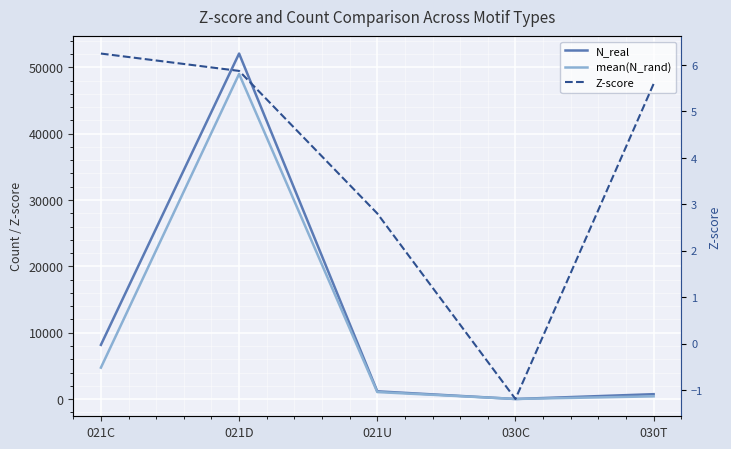

Reading left to right, transcribe all the data shown in this chart.

N_real: 021C=8164.0	021D=52064.0	021U=1163.0	030C=6.0	030T=733.0
mean(N_rand): 021C=4731.1	021D=48990.4	021U=1053.7	030C=12.5	030T=405.9
Z-score: 021C=6.2	021D=5.9	021U=2.8	030C=-1.2	030T=5.6